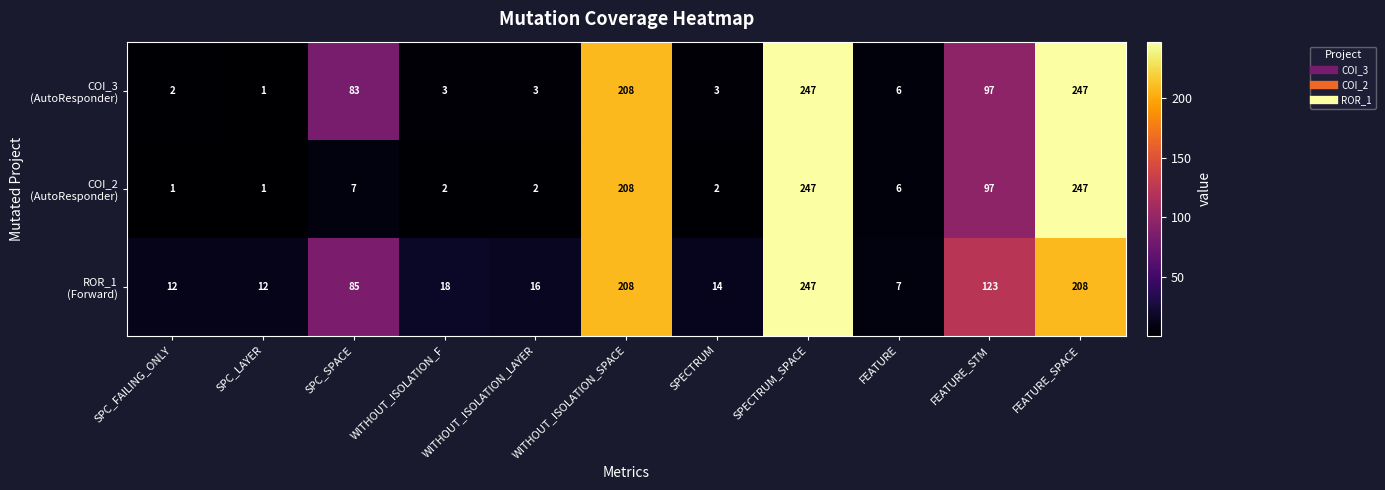

How many series are shown in this chart?

3